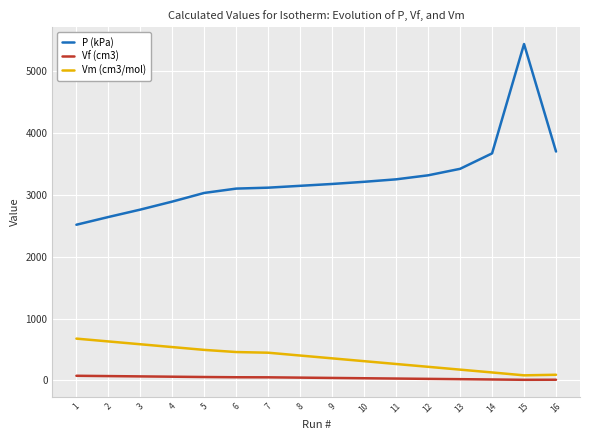

What is the total value across all series at 2?

3342.6